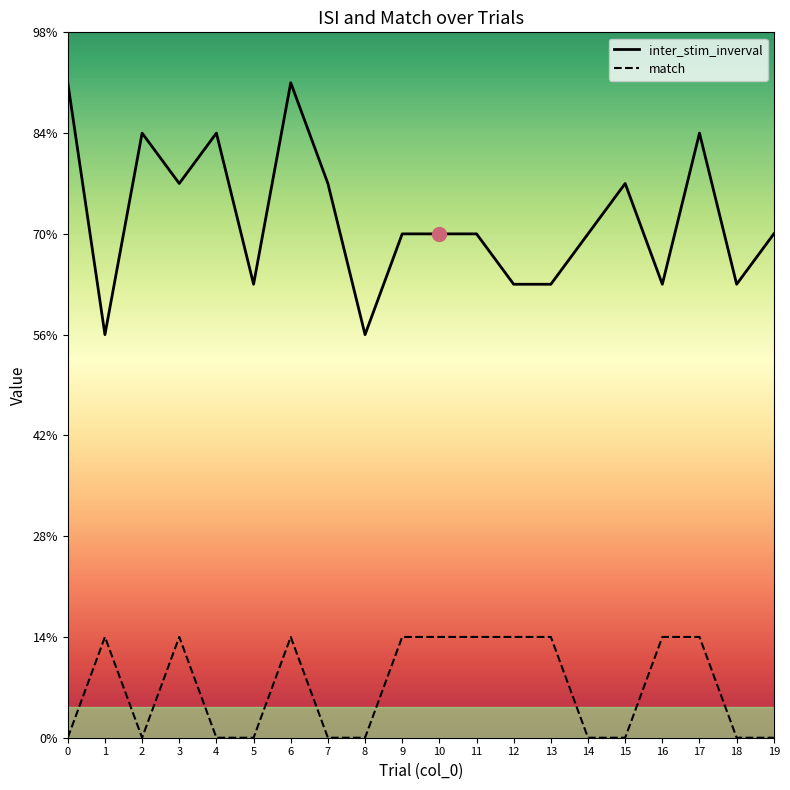

True or false: match and inter_stim_inverval cross at least once.

False